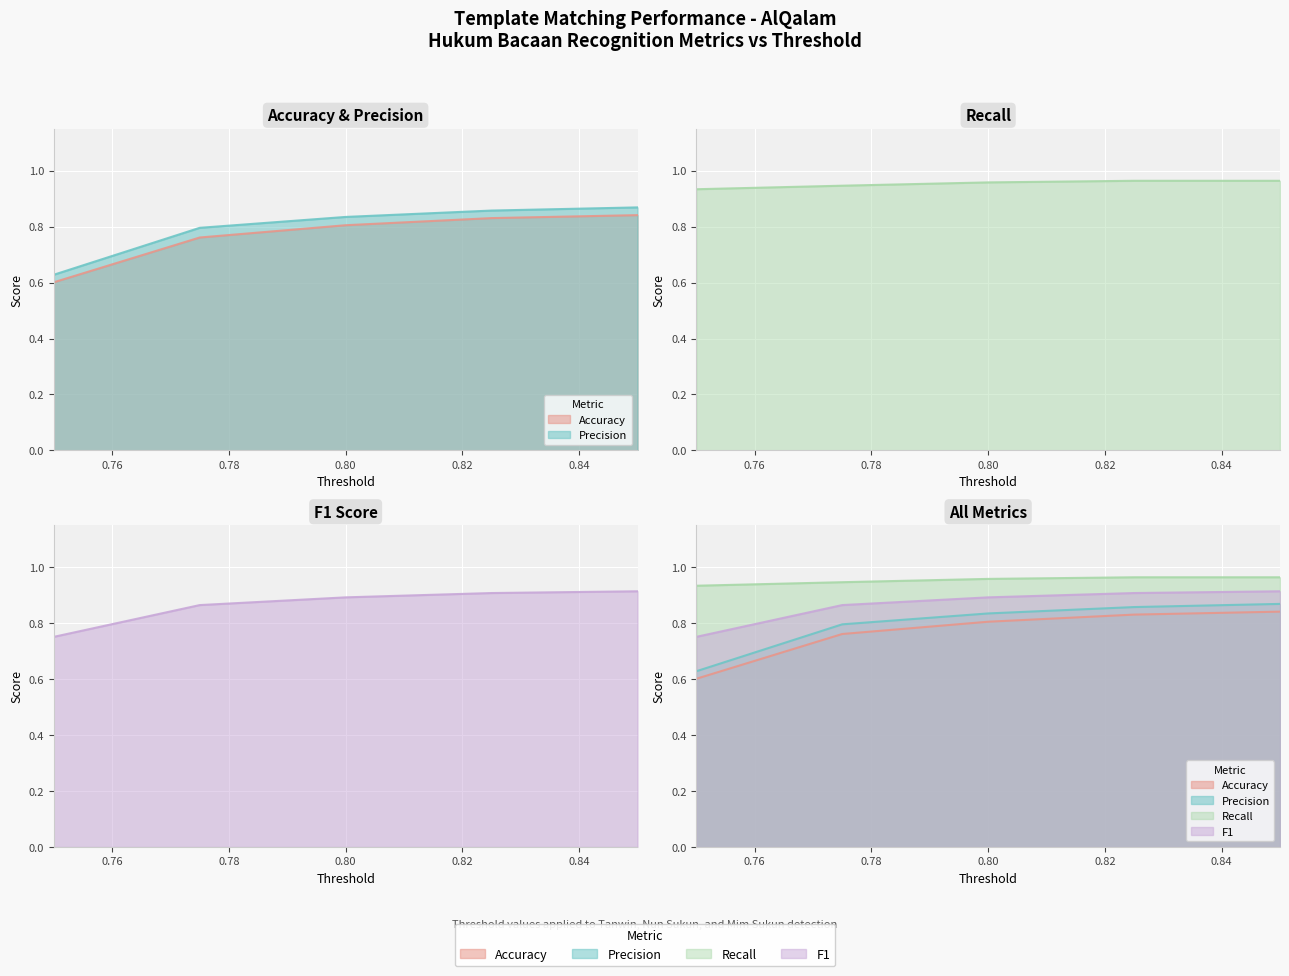

True or false: Accuracy has more than 2 points higher than both neighbors.

False